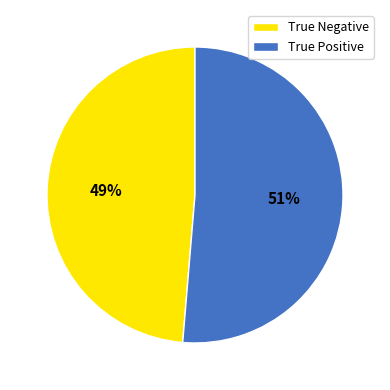

Is it true that True Positive is 88% of the pie?

False